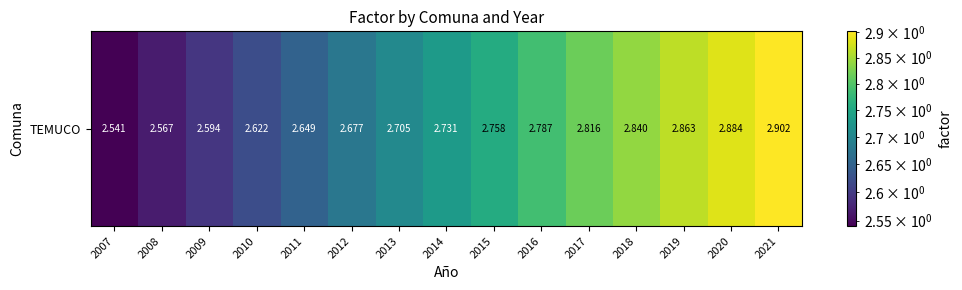

Reading left to right, transcribe all the data shown in this chart.

2.5	2.6	2.6	2.6	2.6	2.7	2.7	2.7	2.8	2.8	2.8	2.8	2.9	2.9	2.9